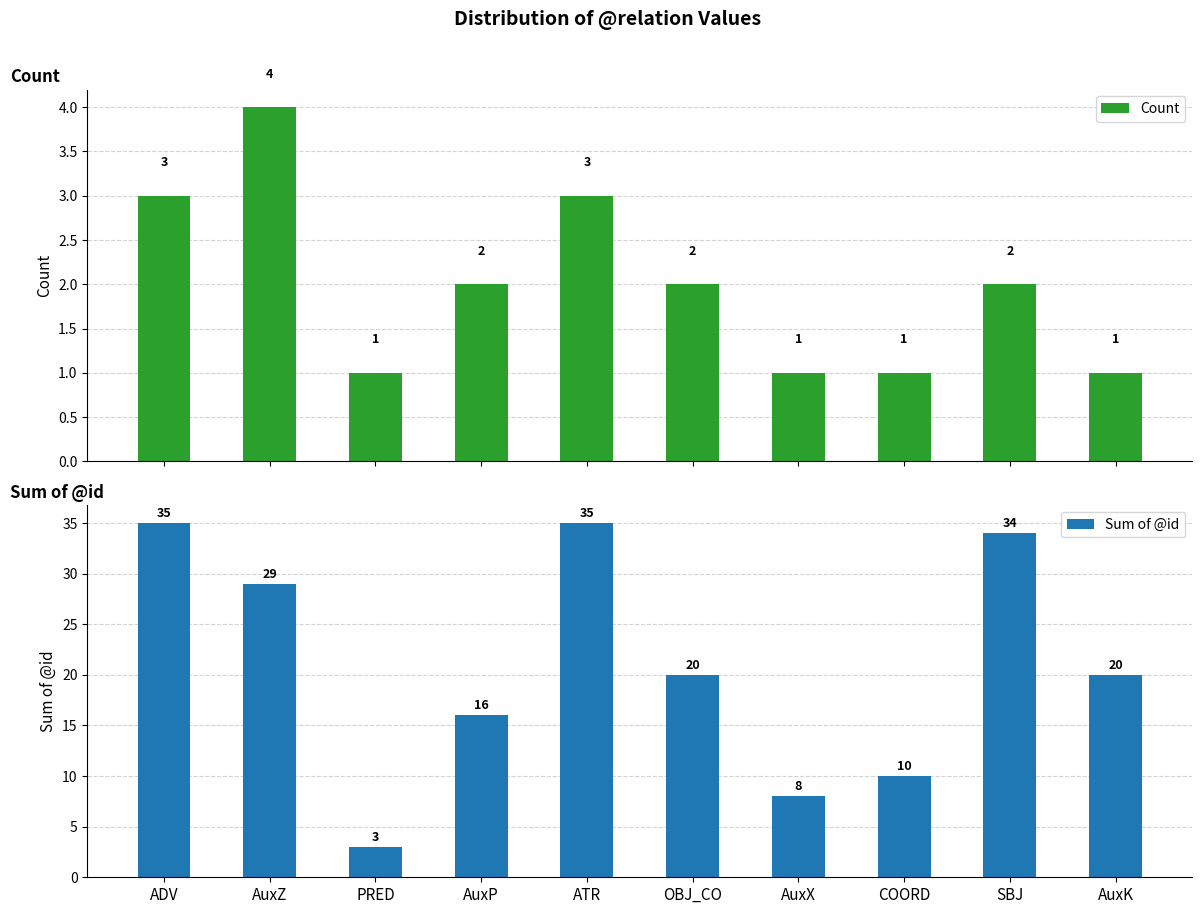

Rank the series at PRED from highest to lowest value.

Sum of @id, Count